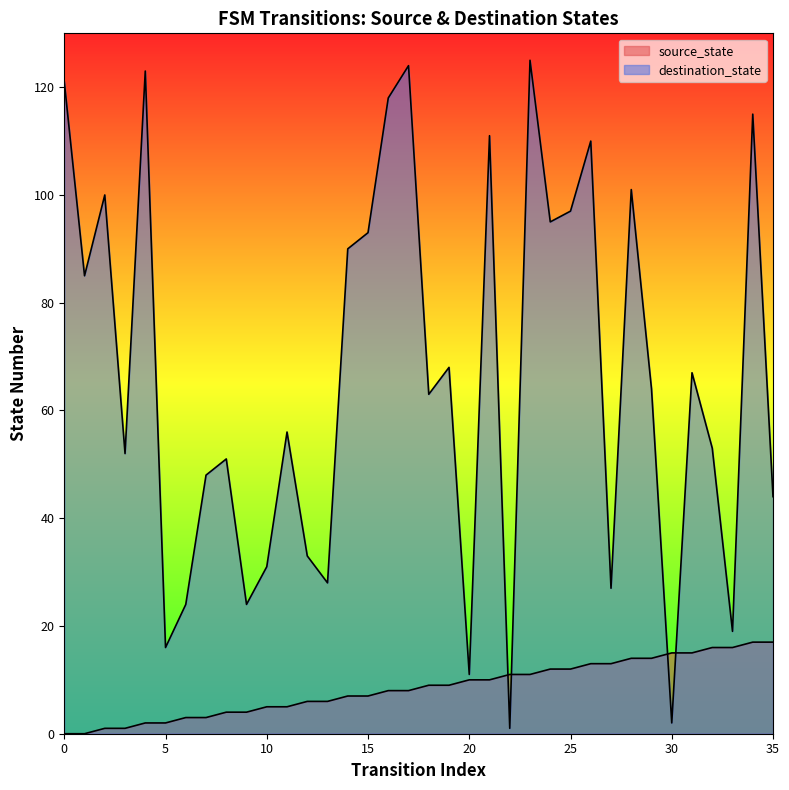

How many intersections are there between destination_state and source_state?

4